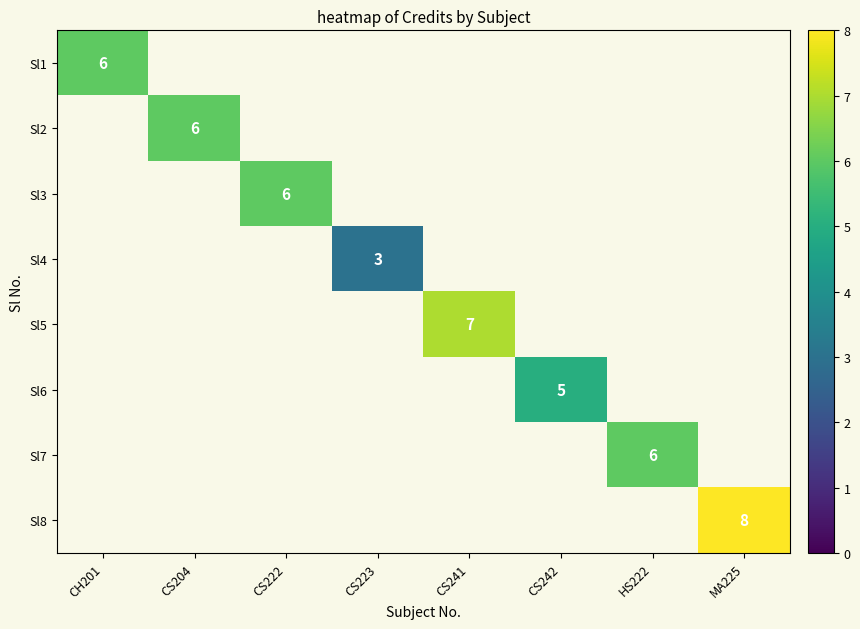

The Sl4 series shows 3 at CS223. True or false?

True